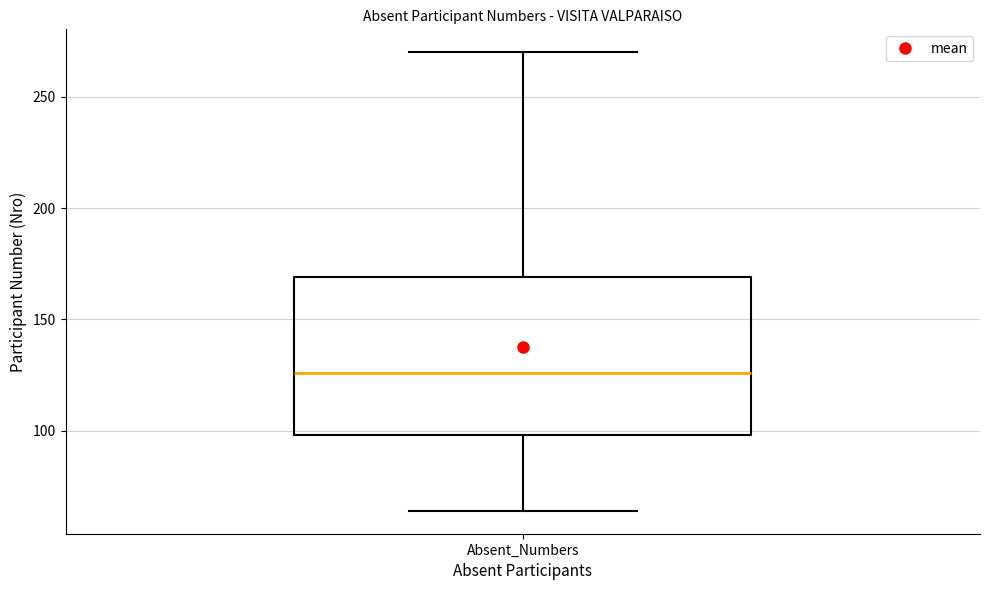

Where does the lower whisker of the box for Absent_Numbers end on the y-axis? The values are not printed on the chart, so give them approximately, as read against the axis.

65